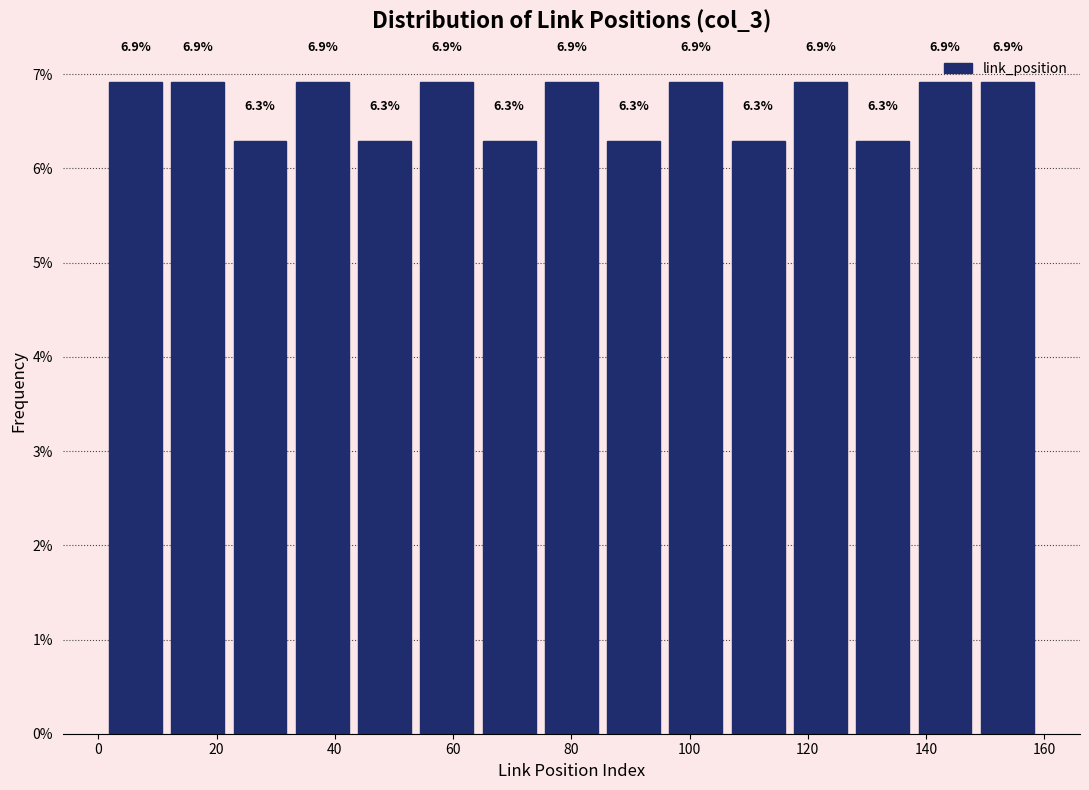

What is the height of the bar covering 106 to 116 on the x-axis? The bar edges are not printed on the chart, so give them approximately, as read against the axis.

6.3